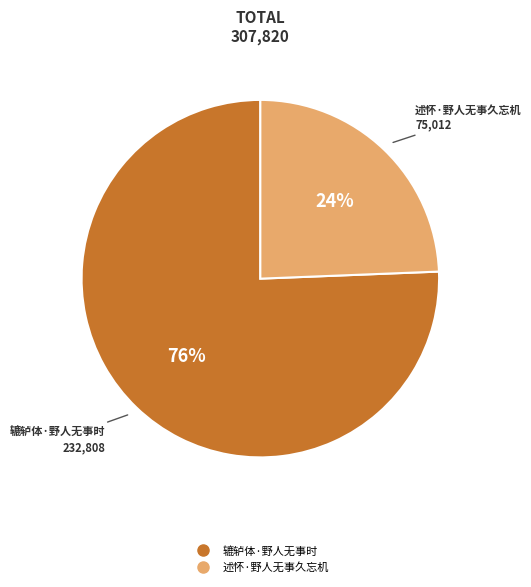

Approximately how many times larger is the value at 述怀·野人无事久忘机 compared to 辘轳体·野人无事时?

0.3